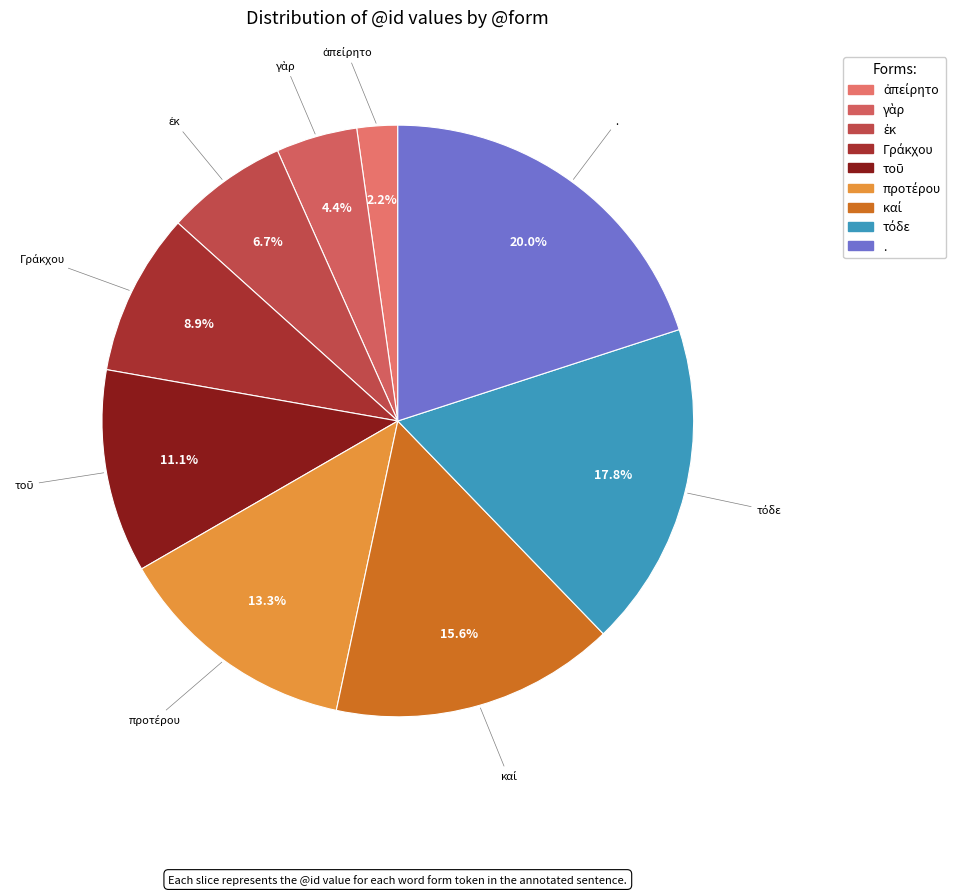

What is the largest slice in the pie chart?

.